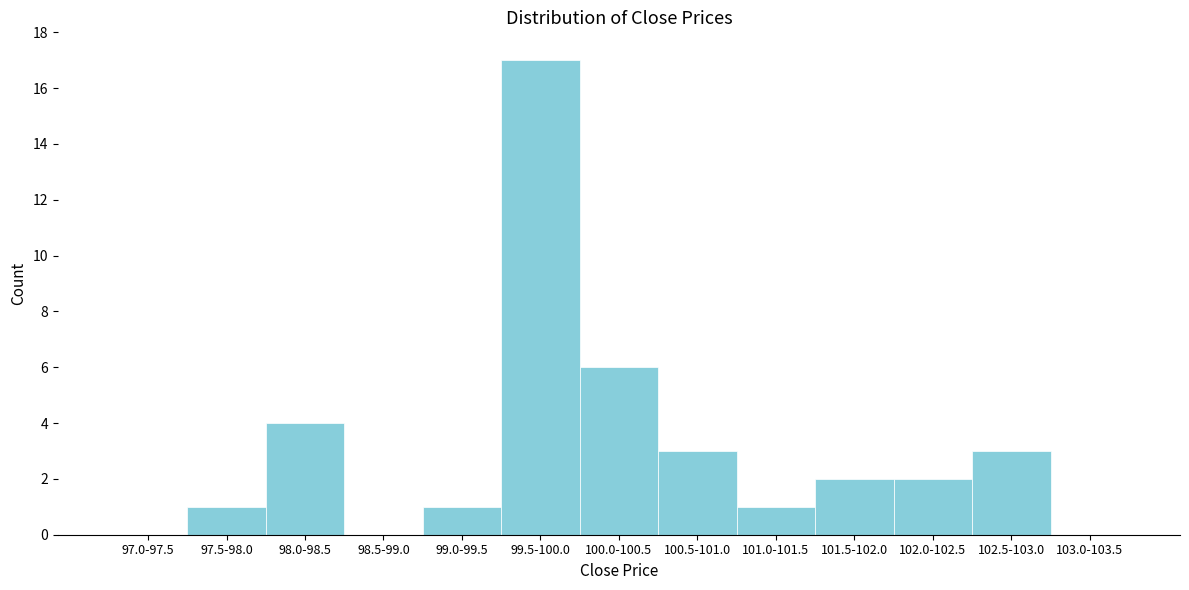

Reading left to right, extract all data points from this chart.

97.0-97.5=0	97.5-98.0=1	98.0-98.5=4	98.5-99.0=0	99.0-99.5=1	99.5-100.0=17	100.0-100.5=6	100.5-101.0=3	101.0-101.5=1	101.5-102.0=2	102.0-102.5=2	102.5-103.0=3	103.0-103.5=0